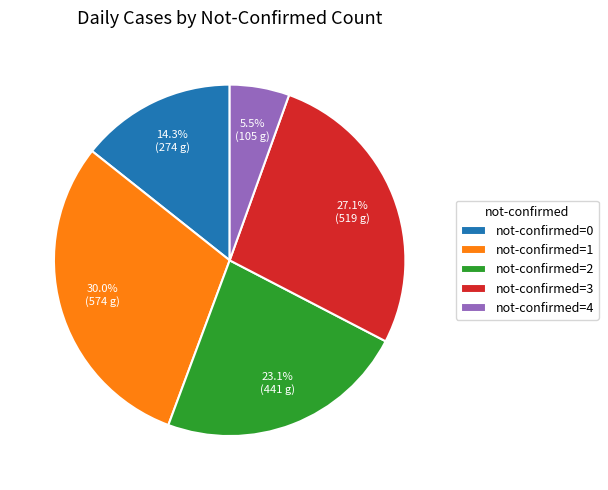

Between not-confirmed=4 and not-confirmed=0, which is larger?

not-confirmed=0